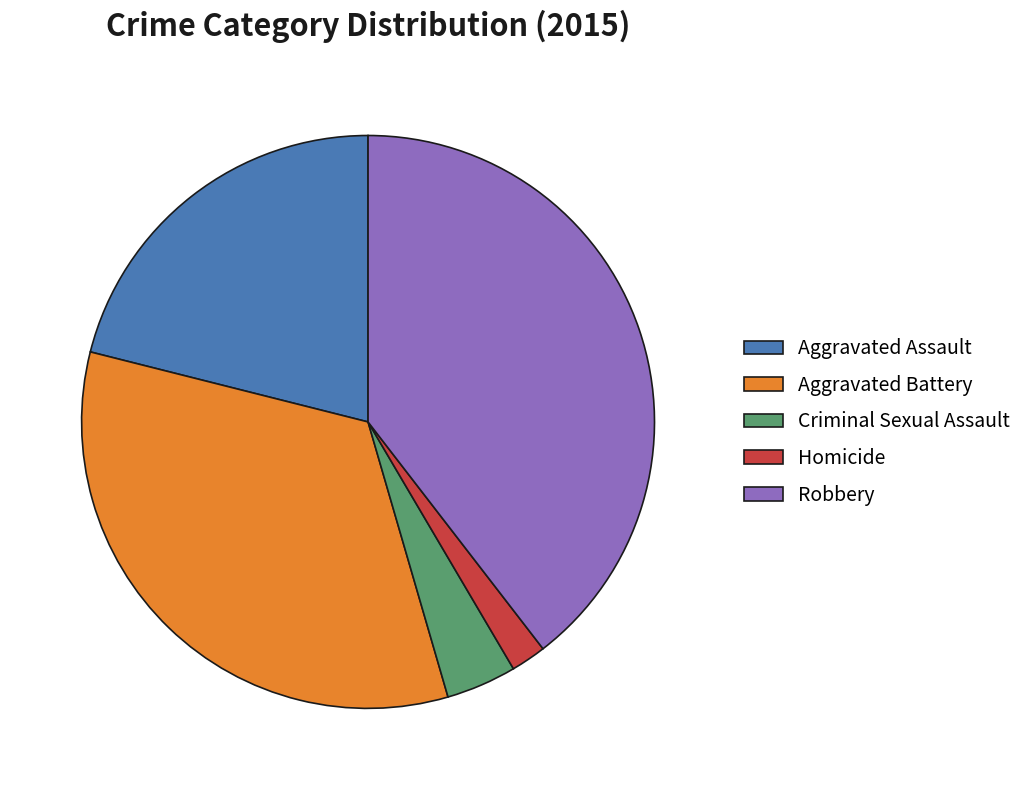

How many slices are in this pie chart?

5